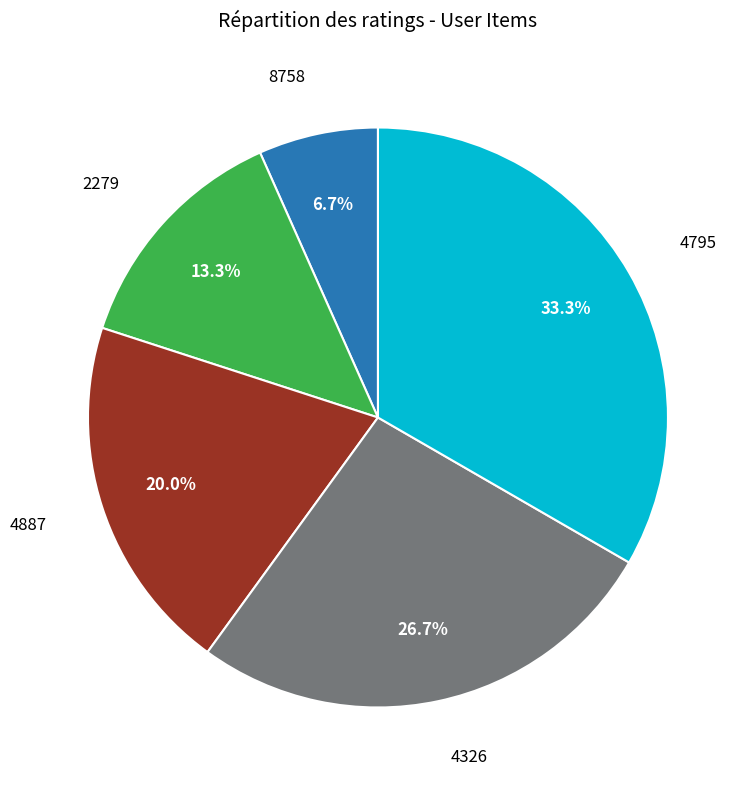

Does any single category account for the majority?

No